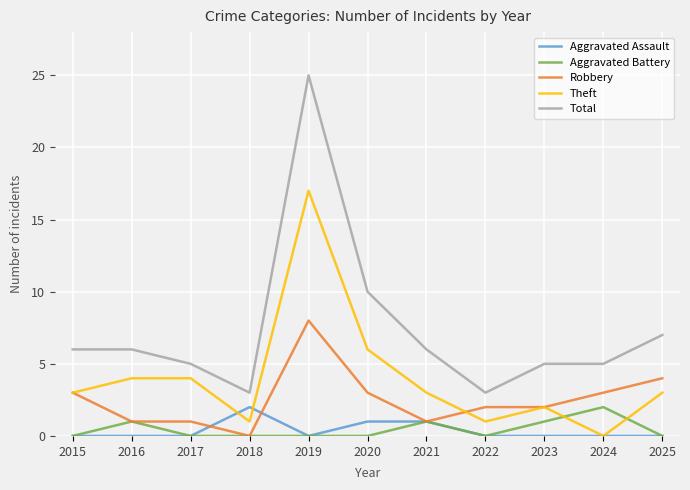

Where is Robbery nearest to the value 4?

2025